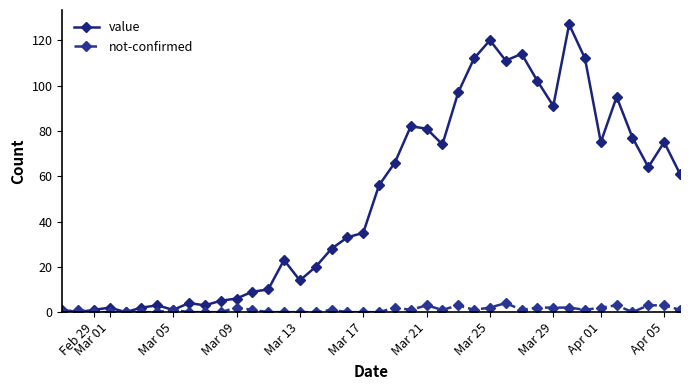

List the series in order of their peak value, highest first.

value, not-confirmed